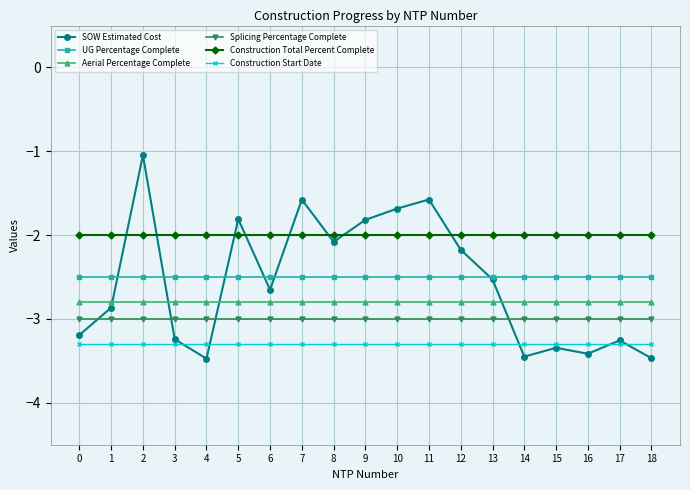

What is the minimum value for Construction Total Percent Complete?

-2.0